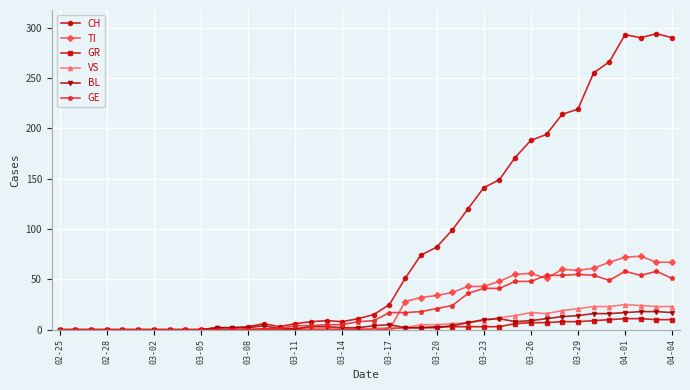

How many lines are shown in the chart?

6